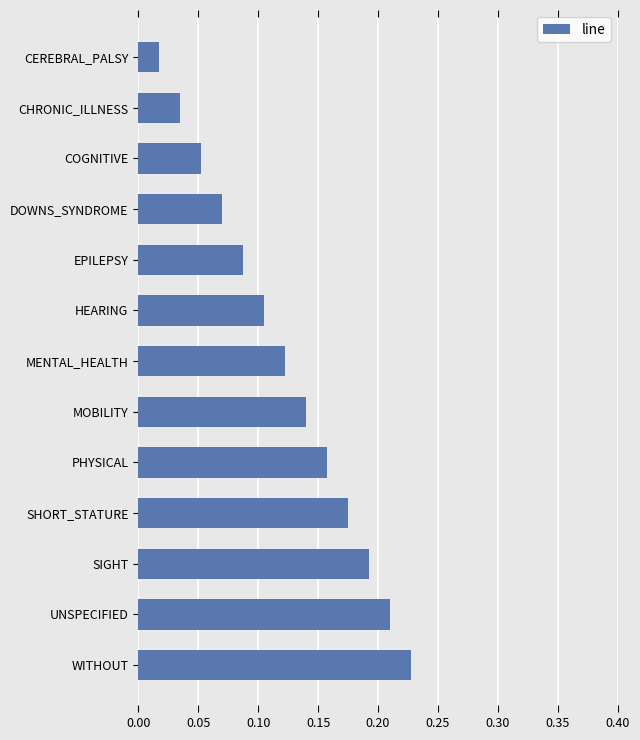

Between CHRONIC_ILLNESS and MENTAL_HEALTH, which is larger?

MENTAL_HEALTH